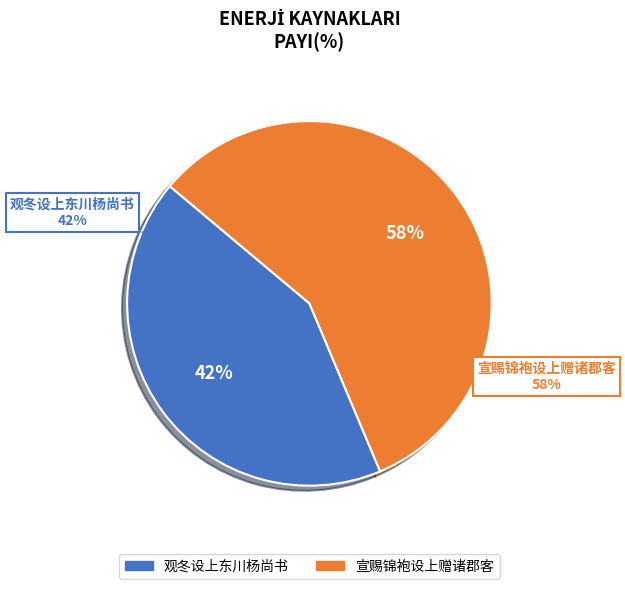

Approximately how many times larger is the value at 观冬设上东川杨尚书 compared to 宣赐锦袍设上赠诸郡客?

0.7